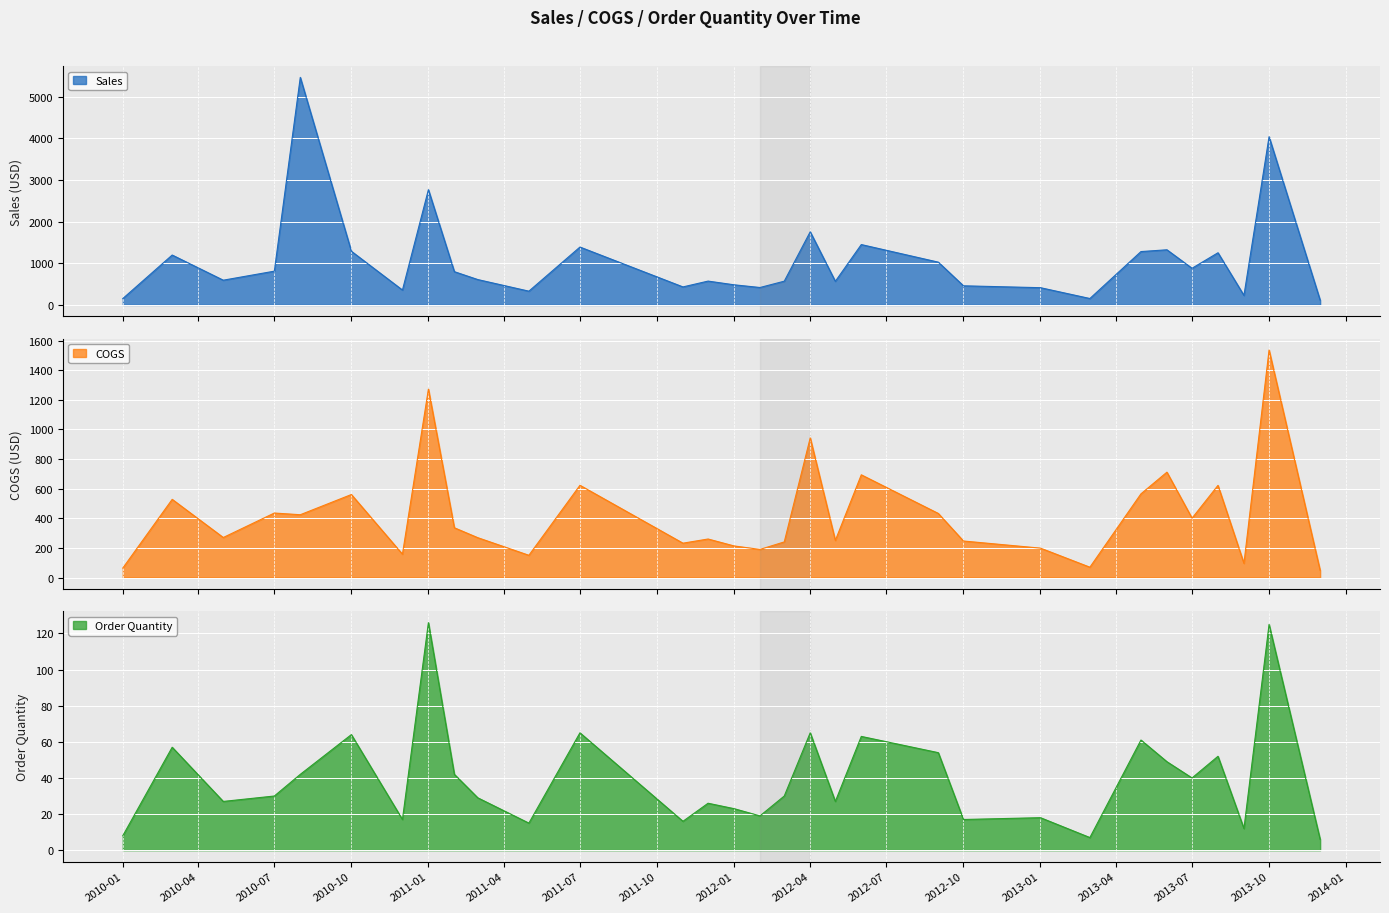

The value of Order Quantity at 2010-07 is 30. True or false?

True